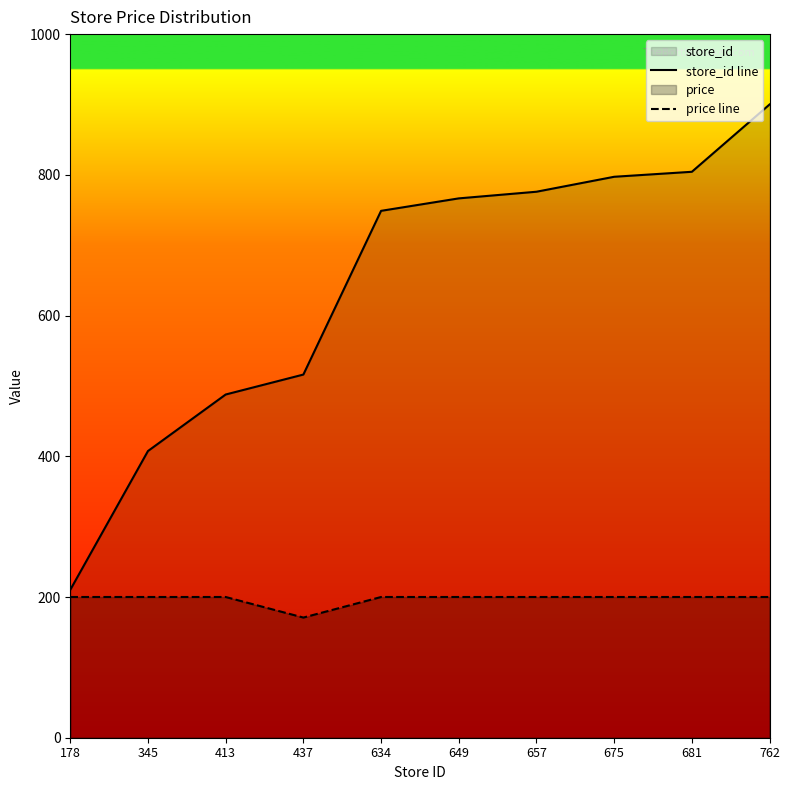

What value does the store_id line series have at 657?

776.0